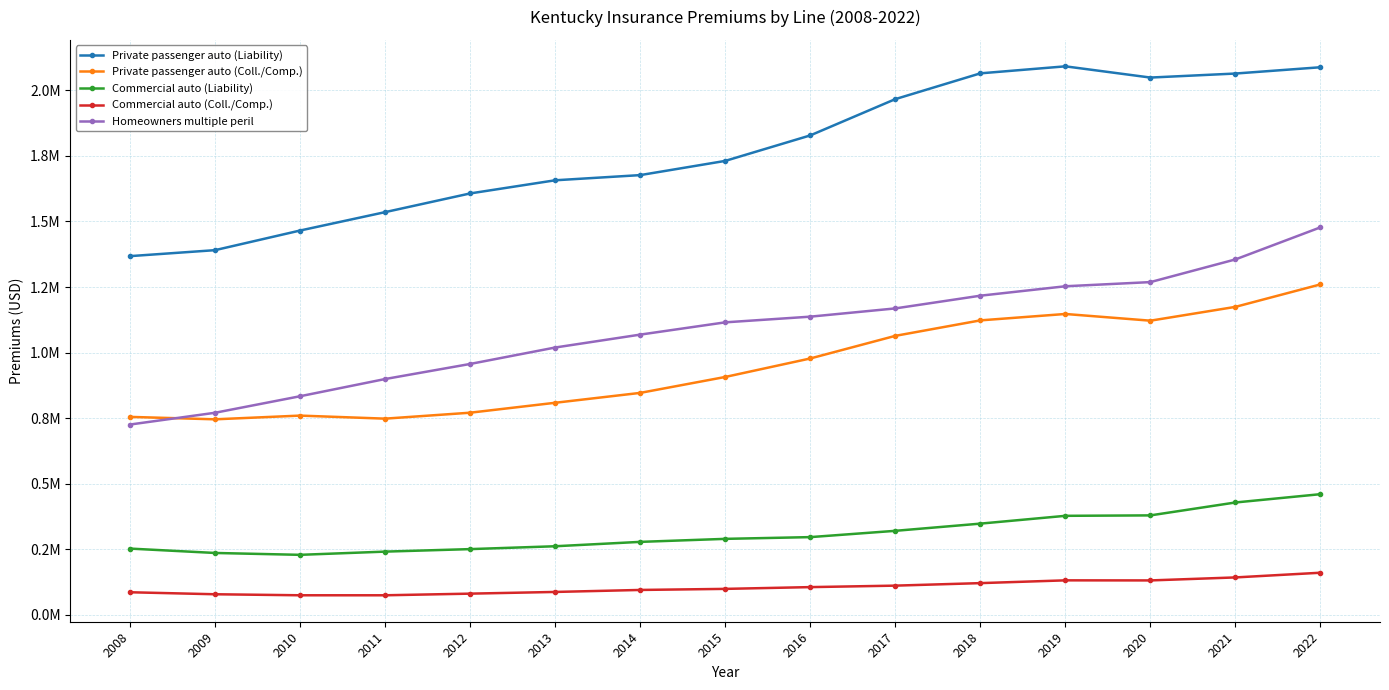

Does the chart have visible grid lines?

Yes